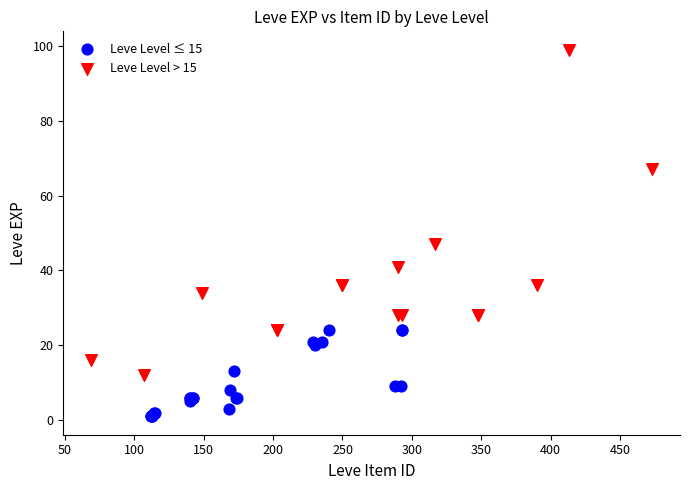

Which series has the largest Y range (max minus min)?

Leve Level > 15